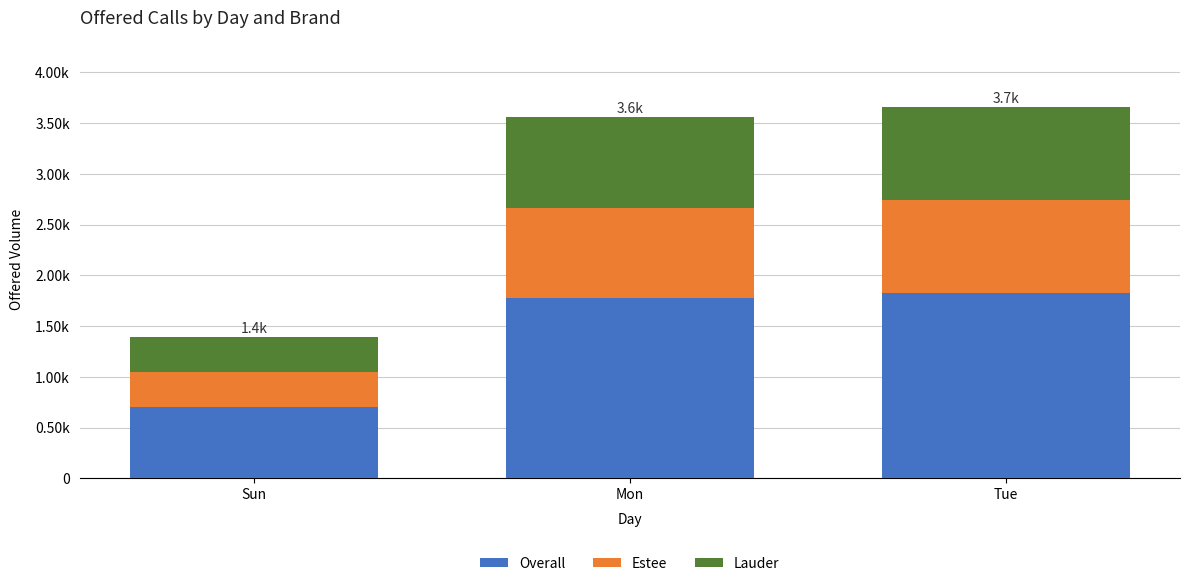

What are all the series names shown in the legend?

Overall, Estee, Lauder